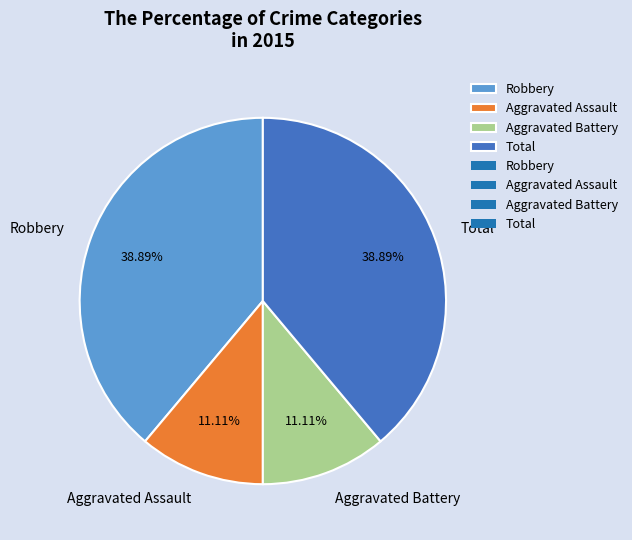

To the nearest percent, what portion does Robbery represent?

39%